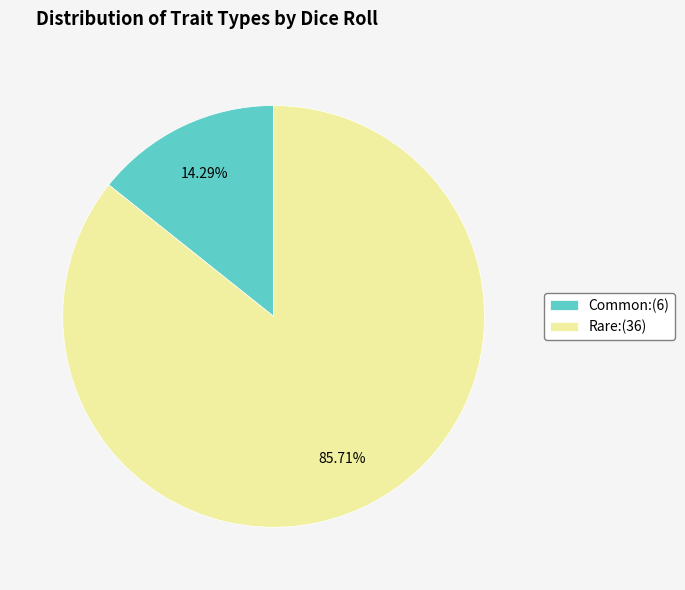

Rank the categories by value from lowest to highest.

Common:(6), Rare:(36)